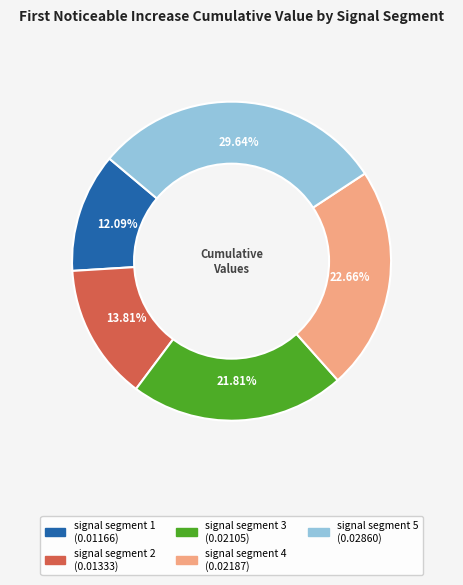

How many slices are in this pie chart?

5